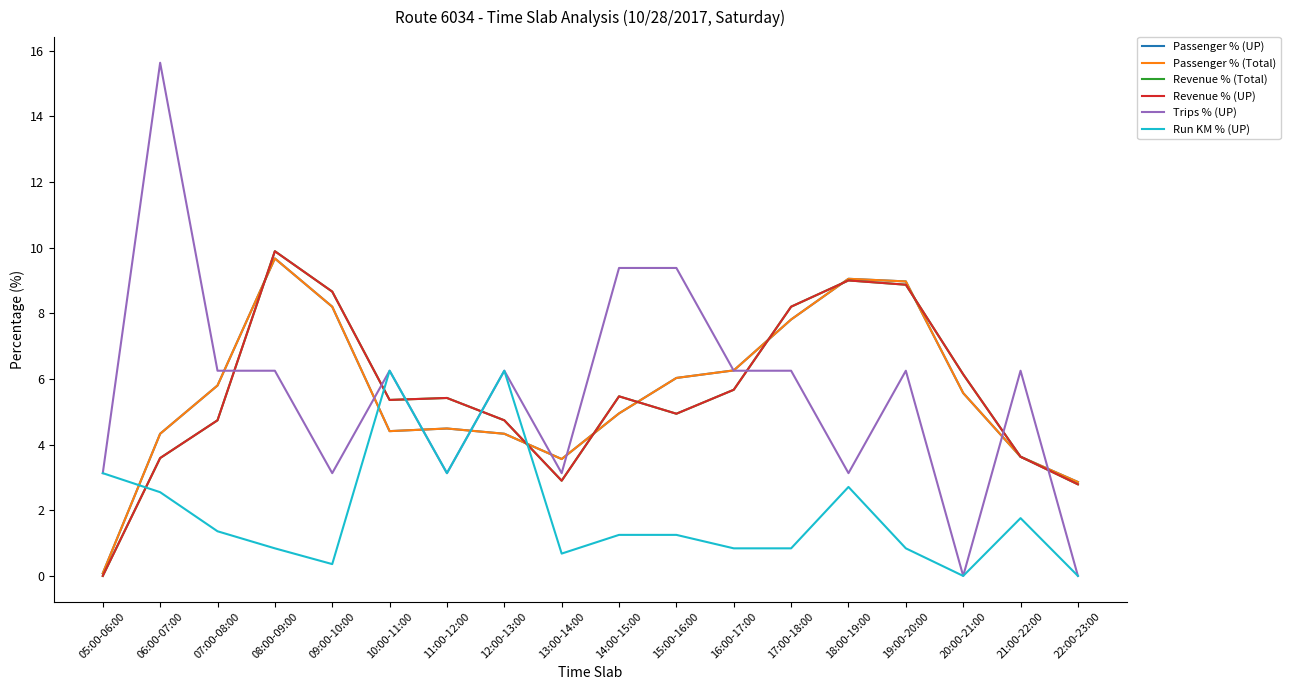

At which label does Run KM % (UP) reach its peak?

10:00-11:00